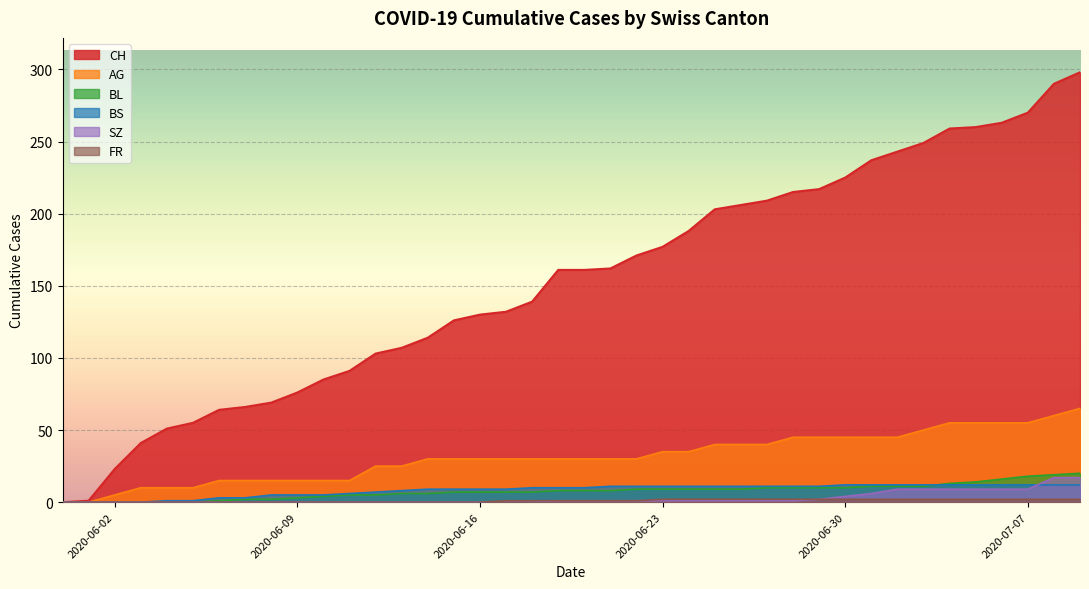

Does the chart display data point markers on the line(s)?

No